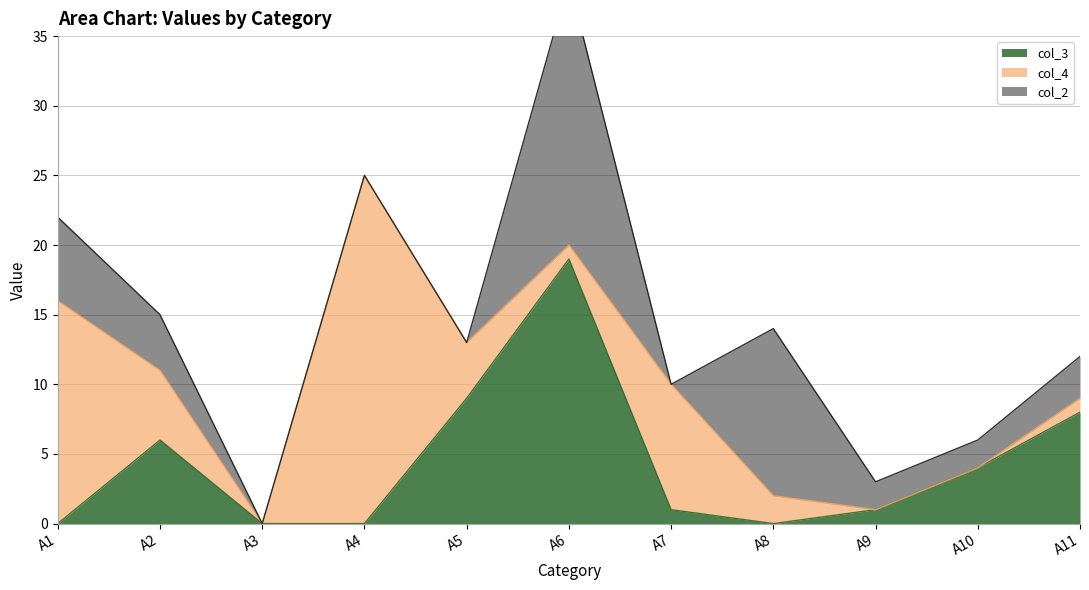

Rank the series at A9 from highest to lowest value.

col_2, col_3, col_4